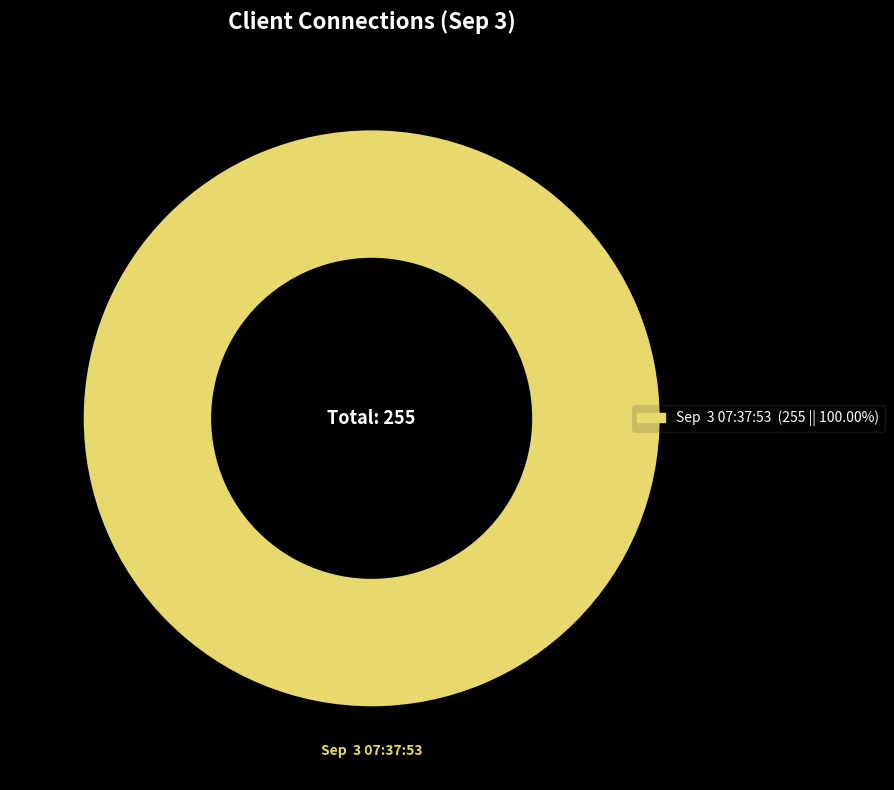

Does Sep 3 07:37:53 (255 || 100.00%) represent more than half of the total?

Yes